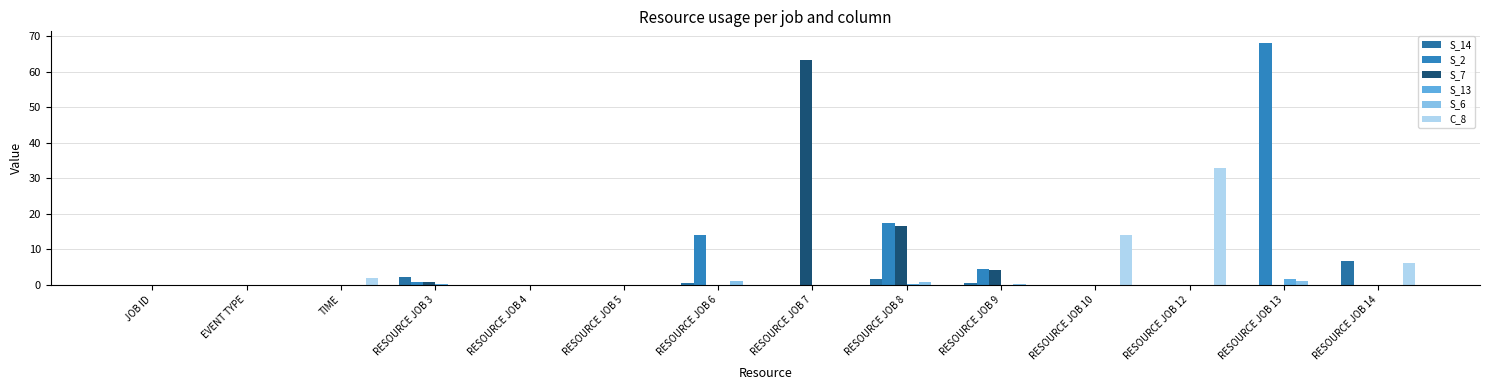

Which series has the largest range (max minus min)?

S_2